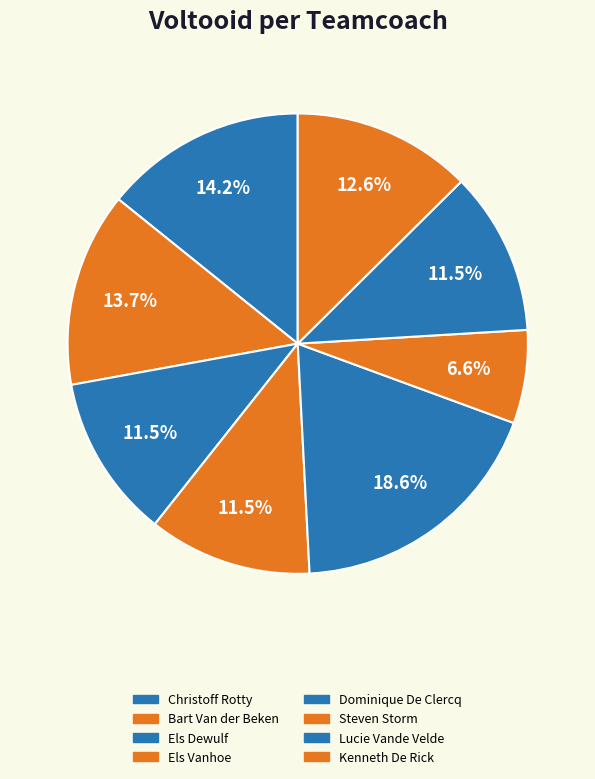

How many slices are in this pie chart?

8